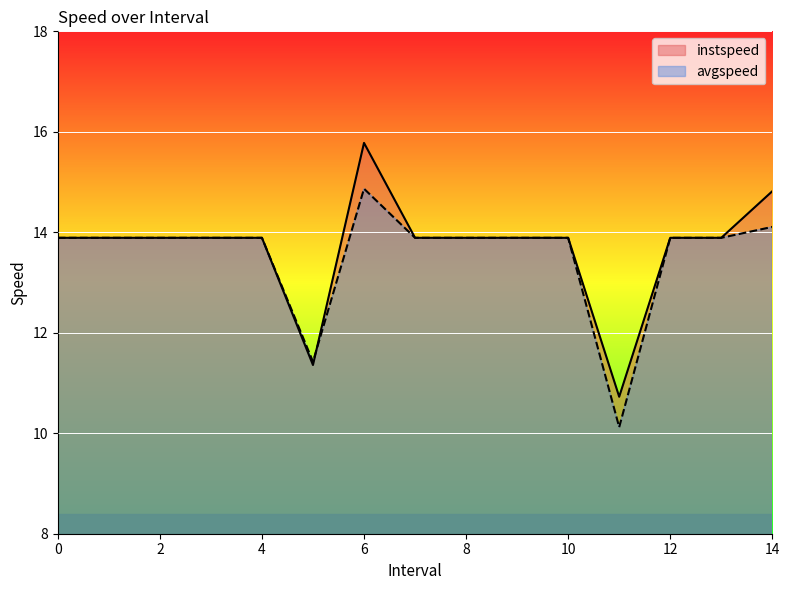

Reading left to right, what are all the values shown in this chart?

instspeed: 13.9	13.9	13.9	13.9	13.9	11.4	15.8	13.9	13.9	13.9	13.9	10.7	13.9	13.9	14.8
avgspeed: 13.9	13.9	13.9	13.9	13.9	11.4	14.9	13.9	13.9	13.9	13.9	10.1	13.9	13.9	14.1